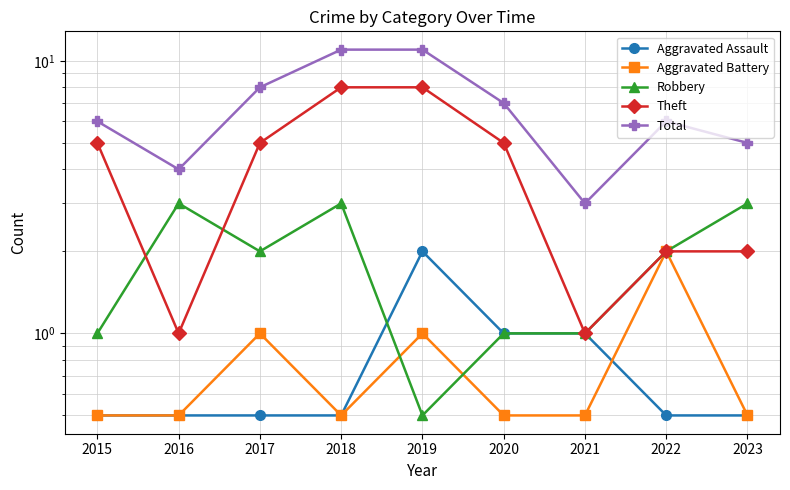

What is the total value across all series at 2017?

16.5